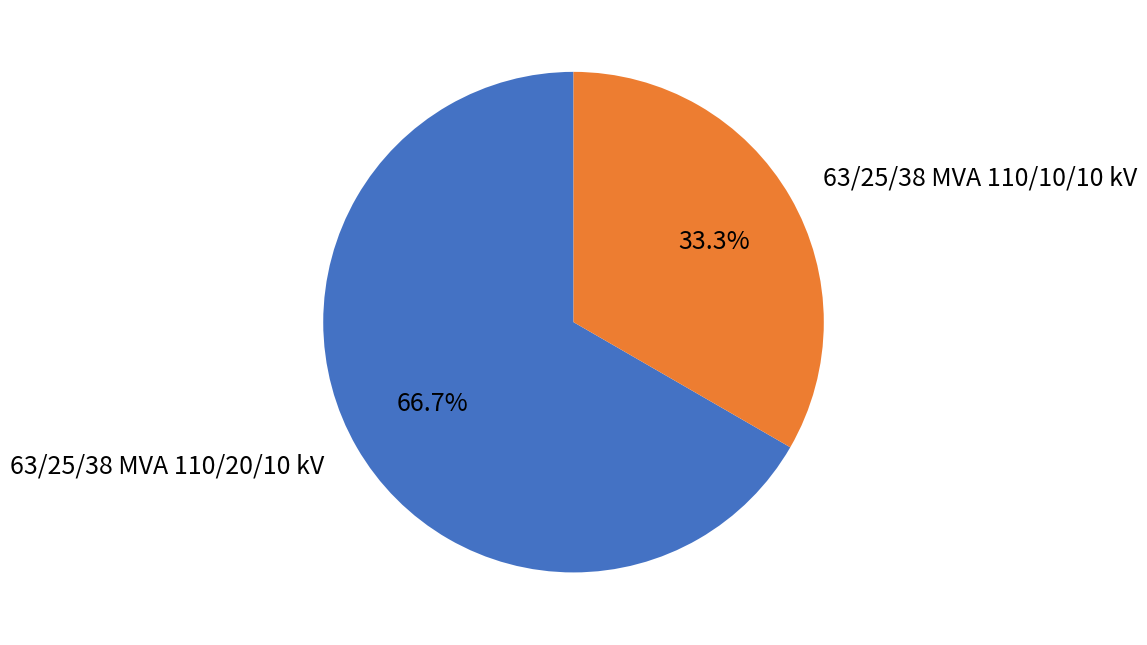

Does any single category account for the majority?

Yes